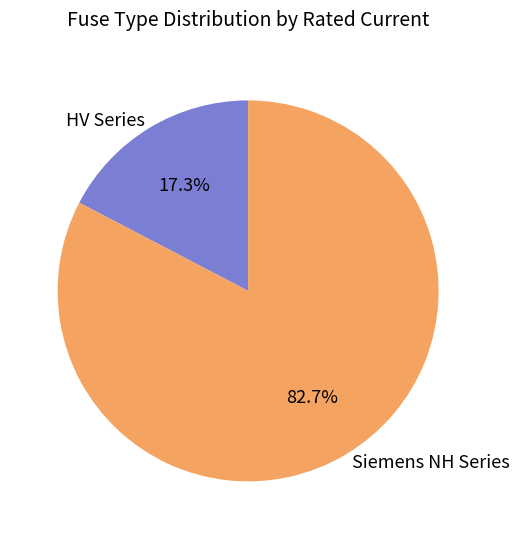

Is there a majority slice in this chart?

Yes